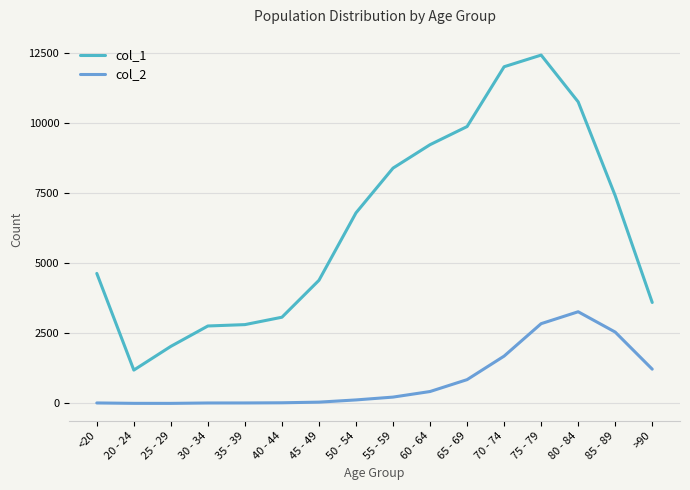

Which series has the largest total across all categories?

col_1